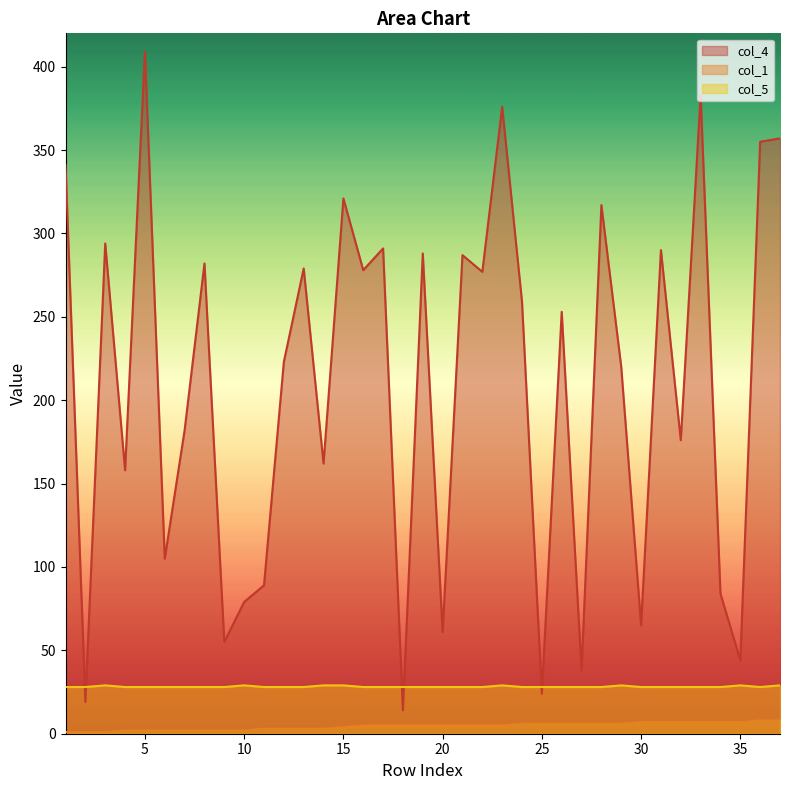

At which label is col_5 closest to 28?

1